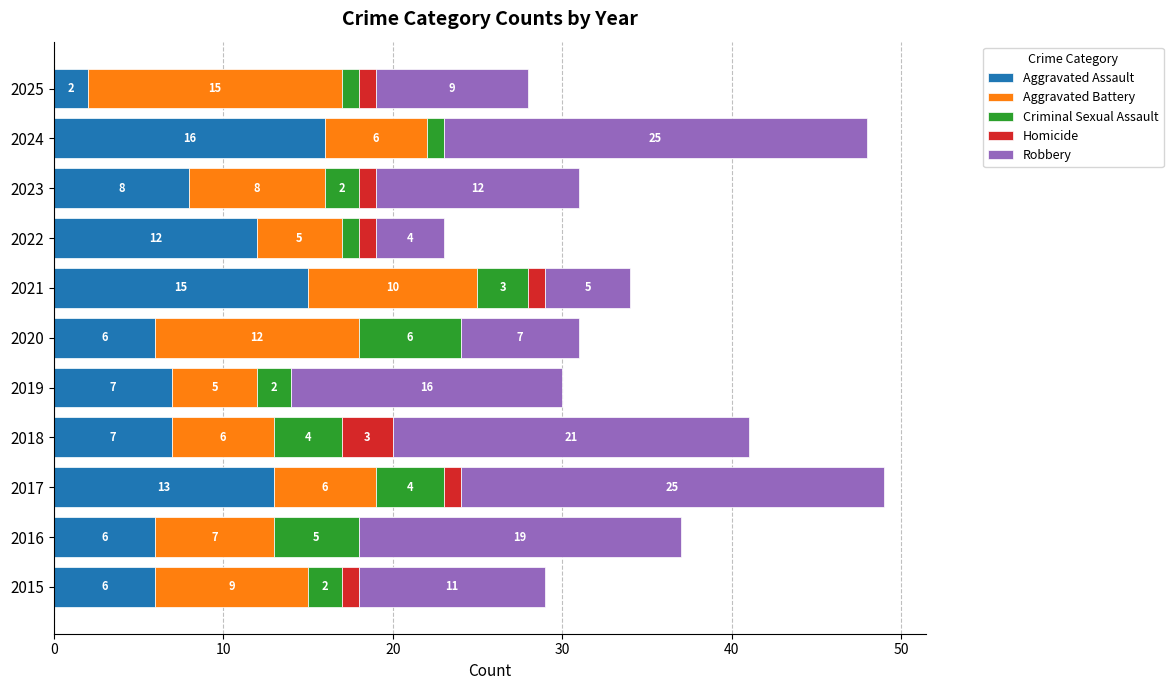

What is the highest value of the Aggravated Assault series?

16